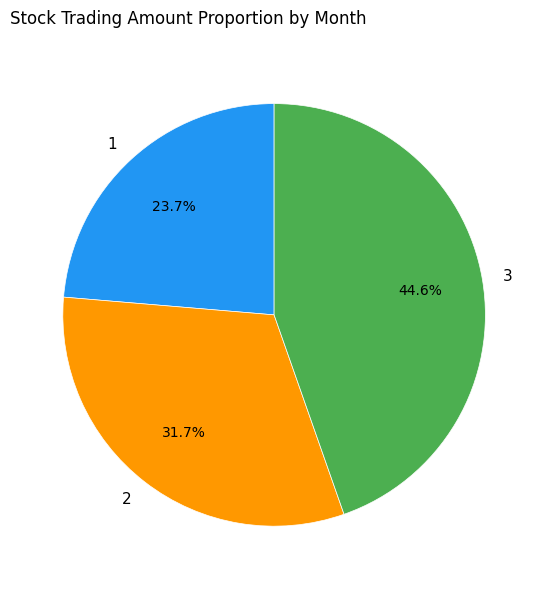

To the nearest percent, what is the average slice percentage?

33%